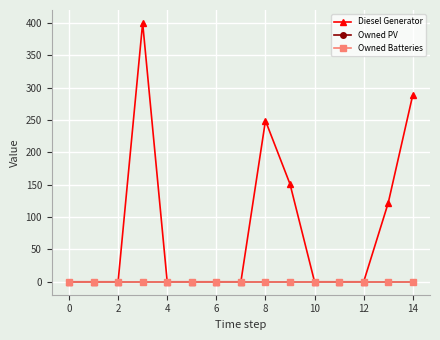

Is this an area chart (filled region under the line)?

No